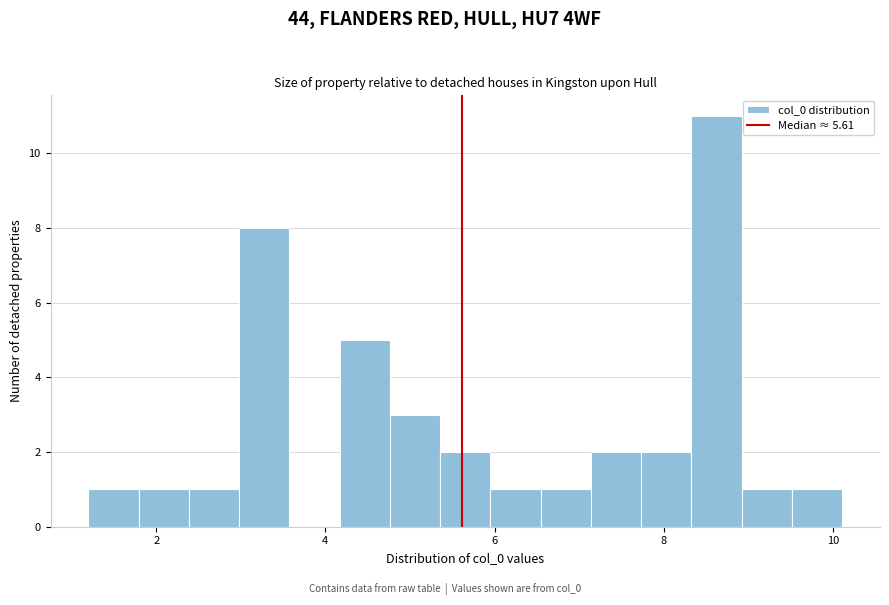

Read against the x-axis, roughly where is the centre of the tallest bar?

8.6